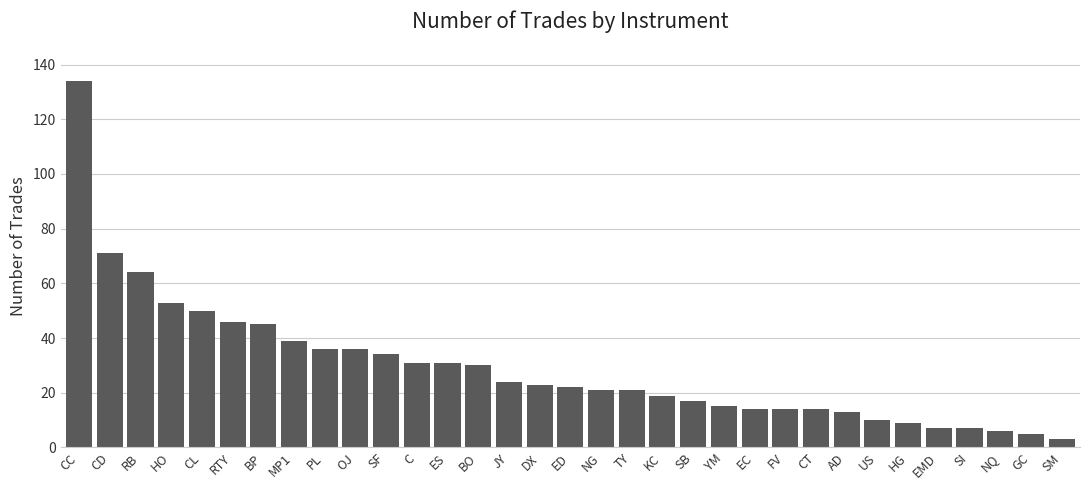

Read the value at CL.

50